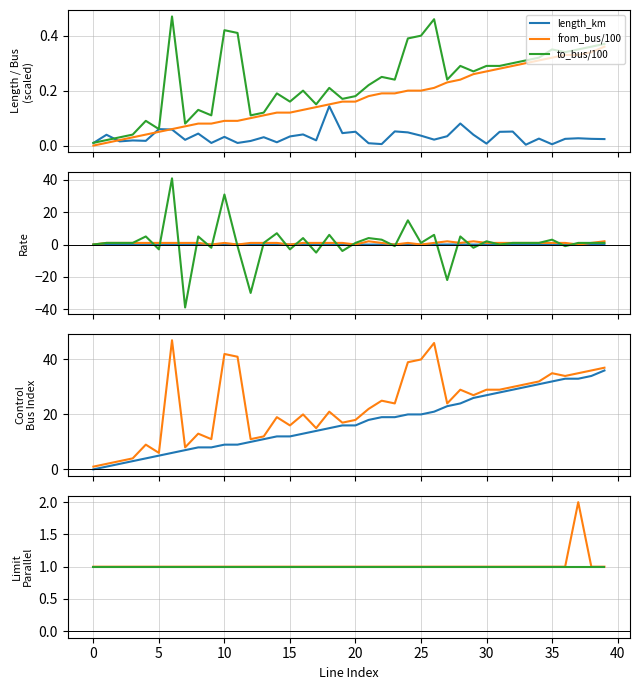

Which category has the highest value across all series?

6